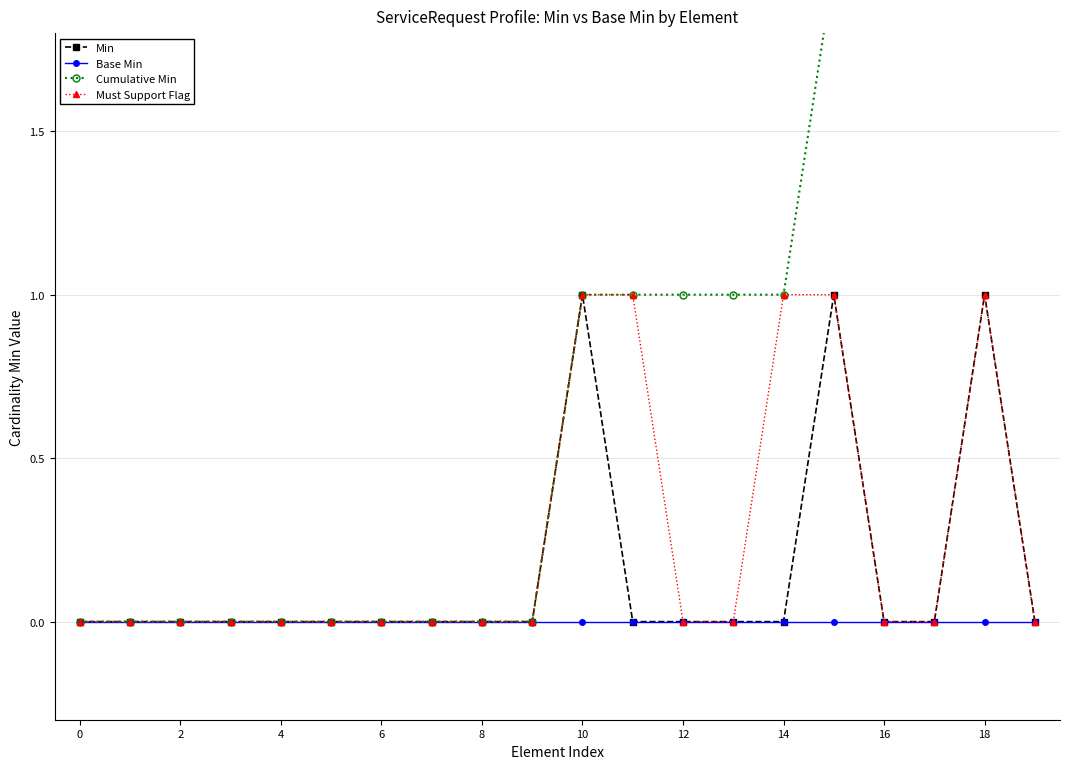

What is the label of the 7th point from the right?

13